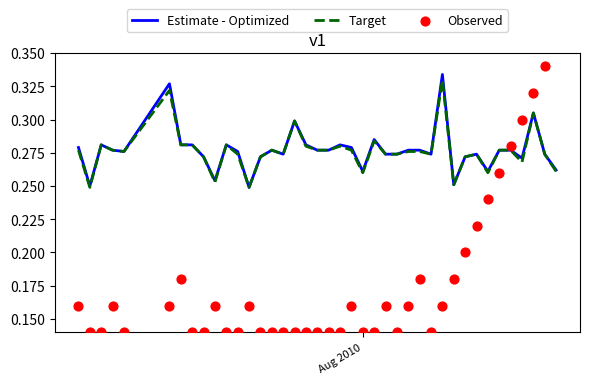

Is the value of Target at 38 greater than the value of Observed at 2?

Yes